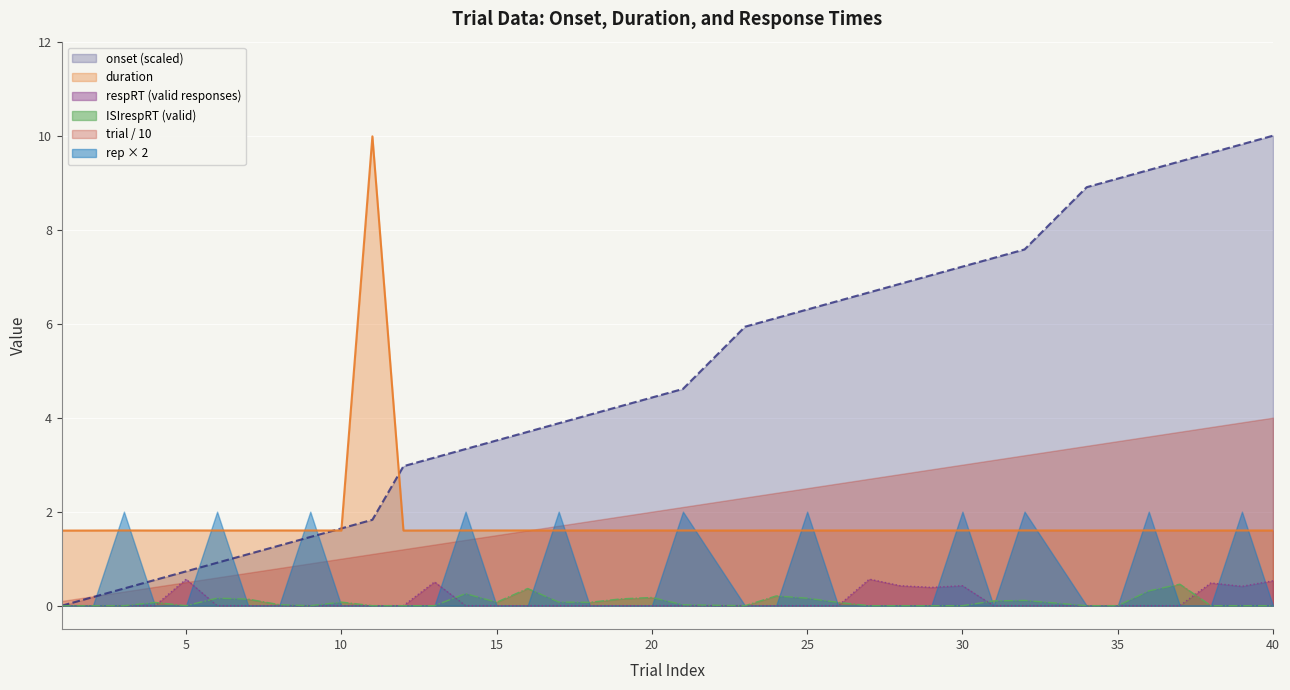

What is the average value of the respRT series?

0.1